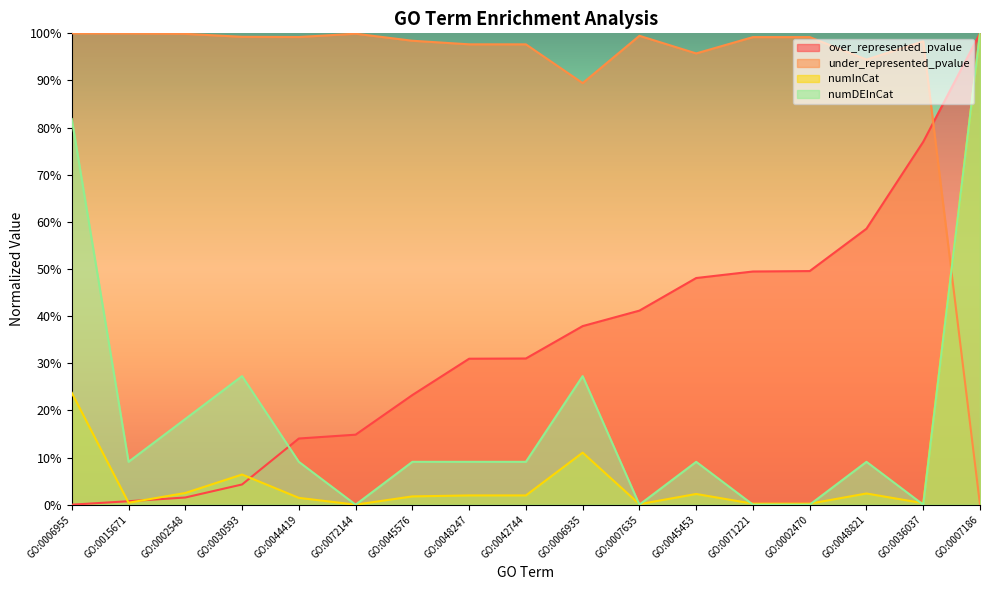

Does the chart display data point markers on the line(s)?

No